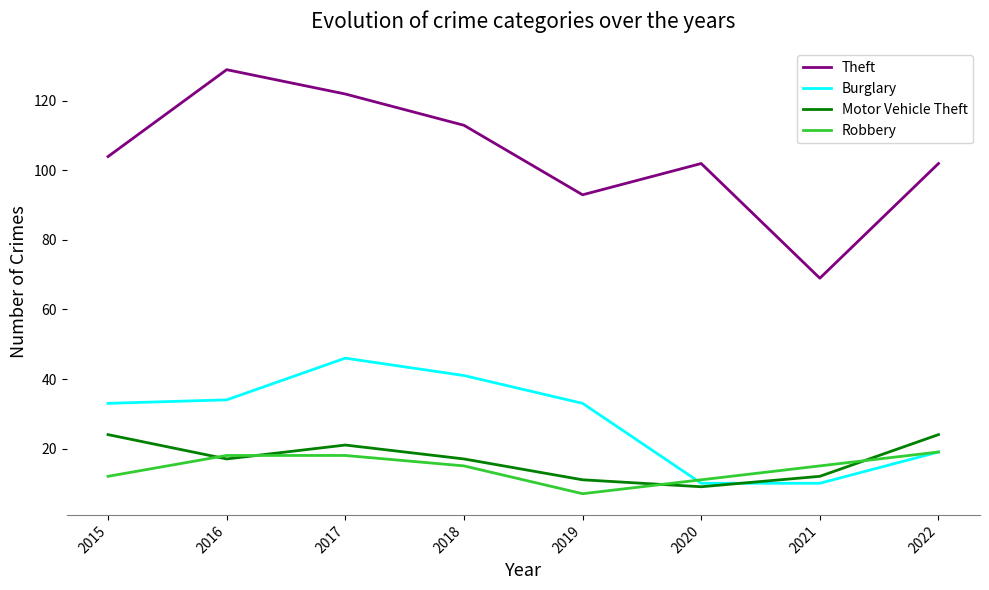

Which series has the largest total across all categories?

Theft